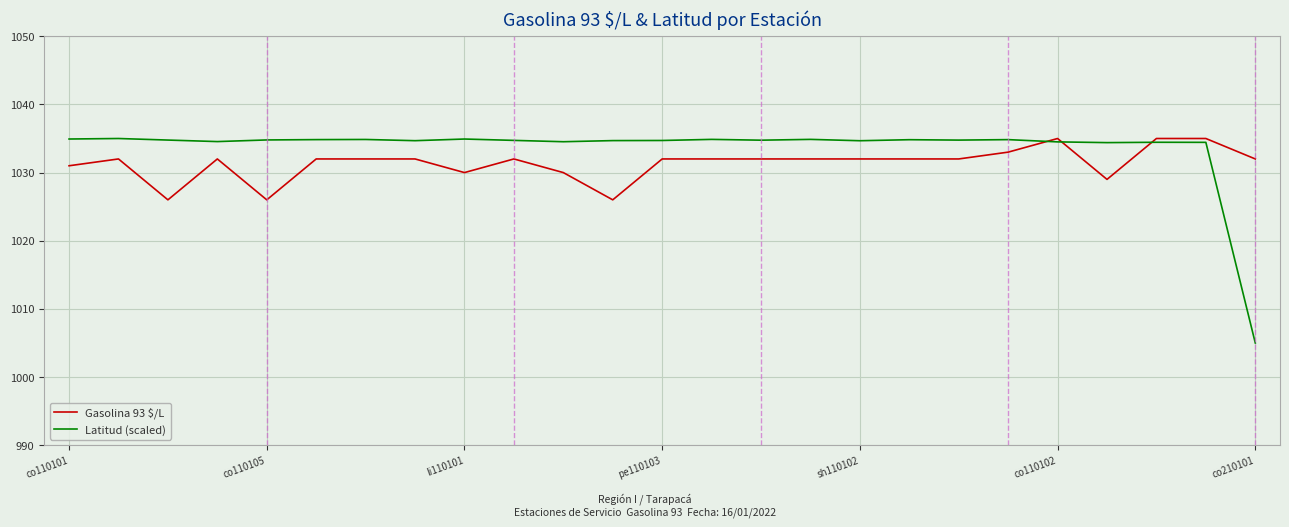

Which series has the largest range (max minus min)?

Latitud (scaled)